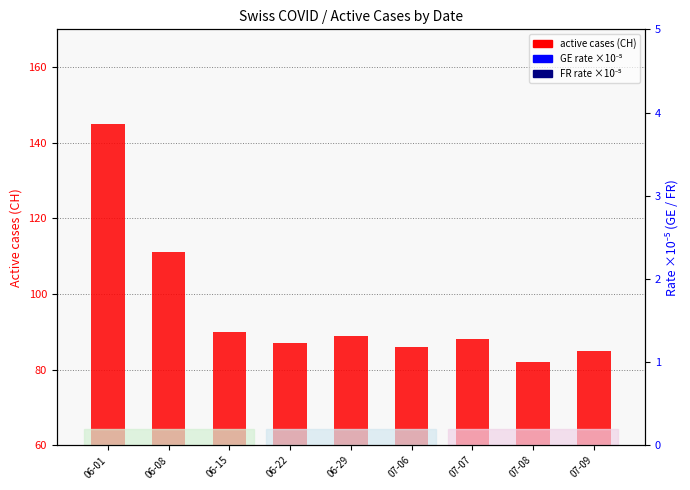

Which series has the largest total across all categories?

FR rate (scaled)